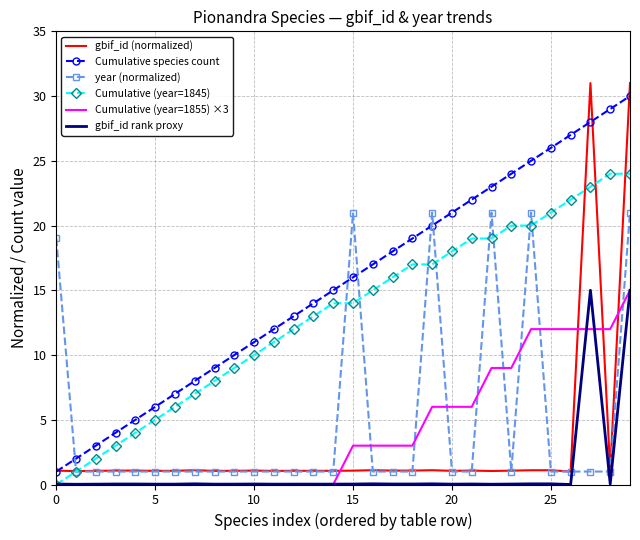

Which series has the largest total across all categories?

Cumulative species count